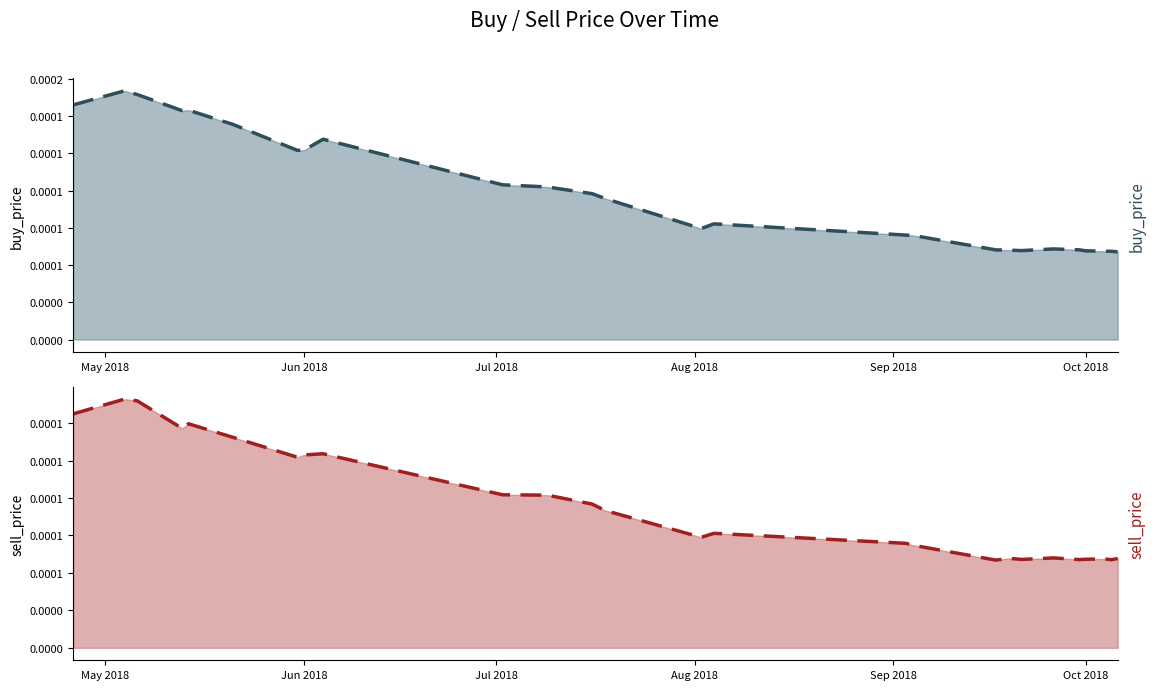

Is the value of sell_price at 2018-08-04 greater than the value of buy_price at 2018-07-16?

No